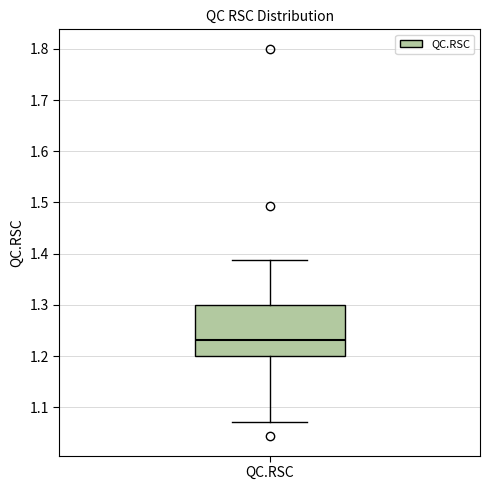

Where does the upper whisker of the box for QC.RSC end on the y-axis? The values are not printed on the chart, so give them approximately, as read against the axis.

1.39